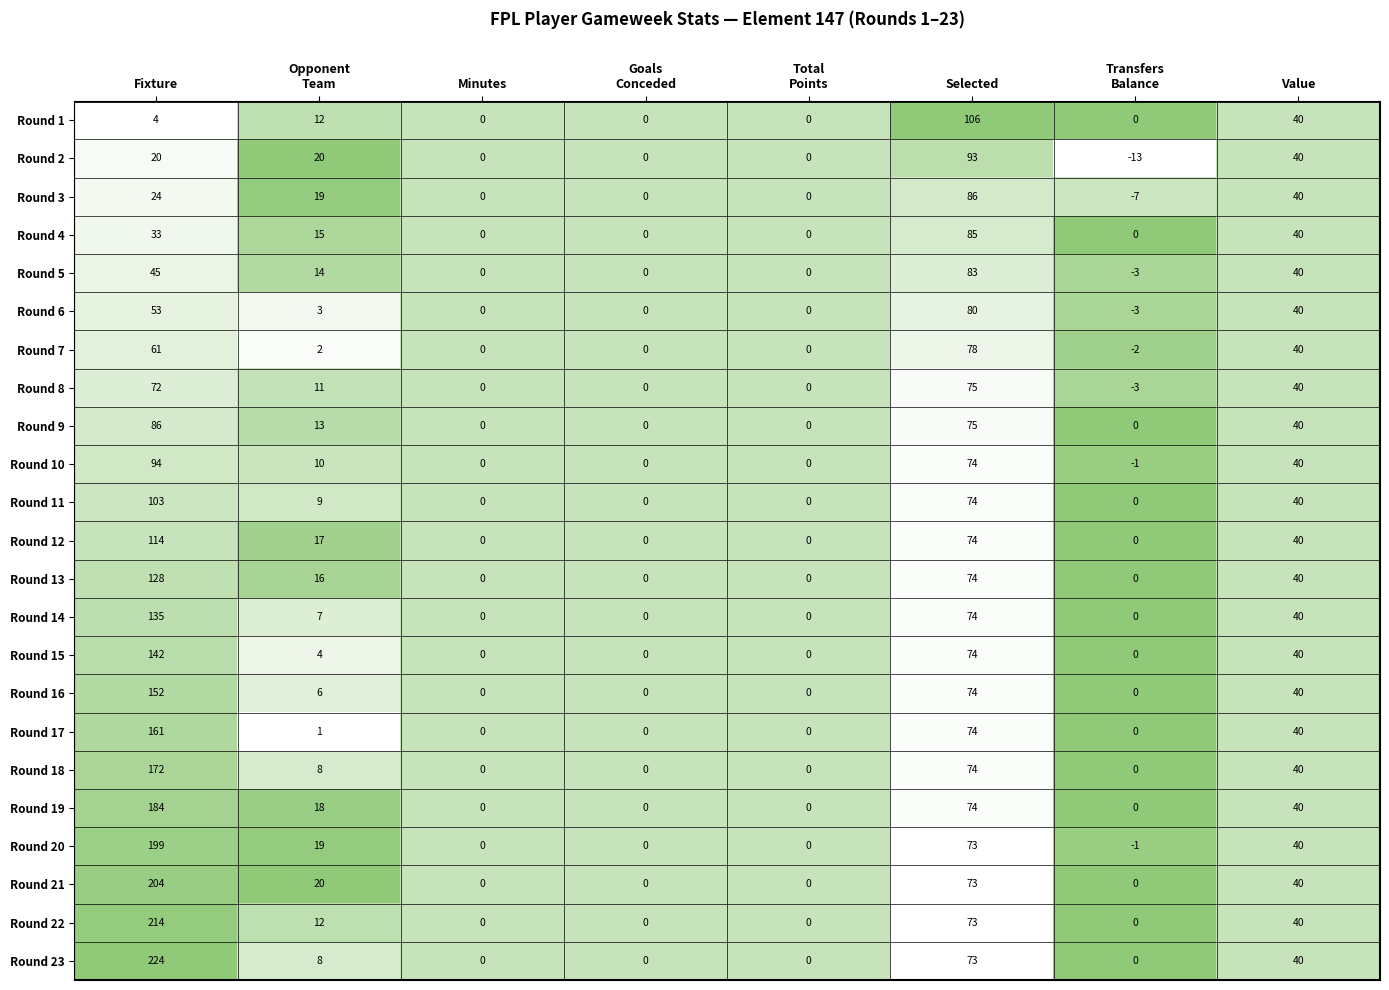

The value of Round 11 at Fixture is 103. True or false?

True